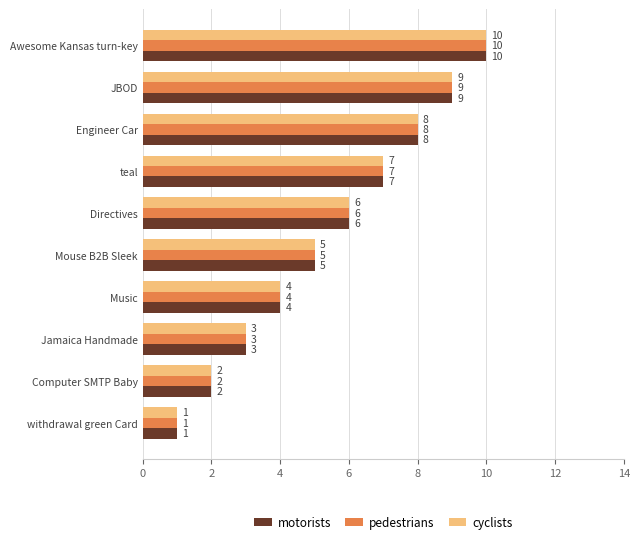

Where is motorists nearest to the value 5?

Mouse B2B Sleek